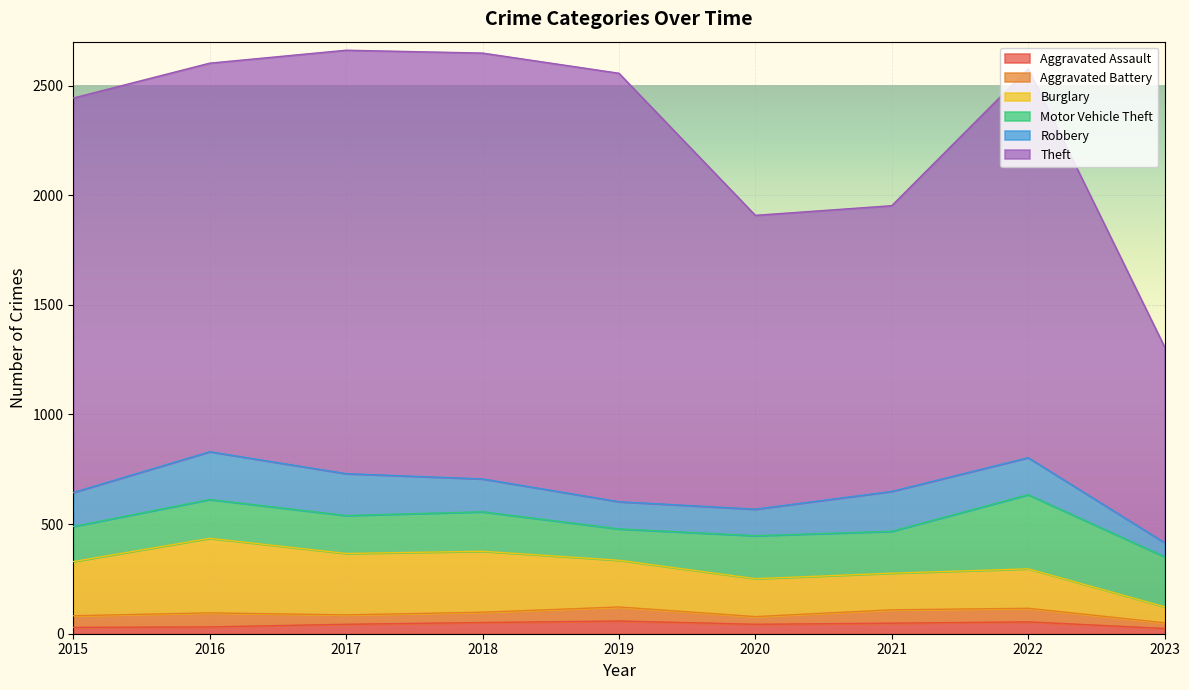

True or false: Burglary and Motor Vehicle Theft intersect in this chart.

True